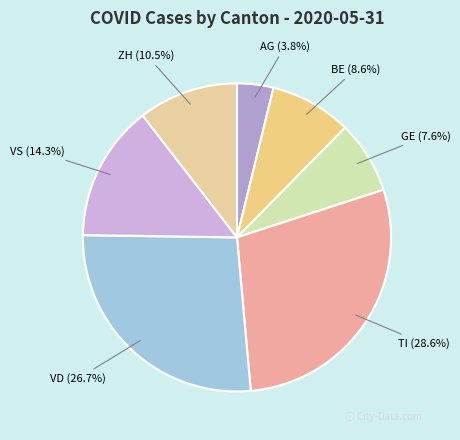

Rank the categories by value from lowest to highest.

AG, GE, BE, ZH, VS, VD, TI